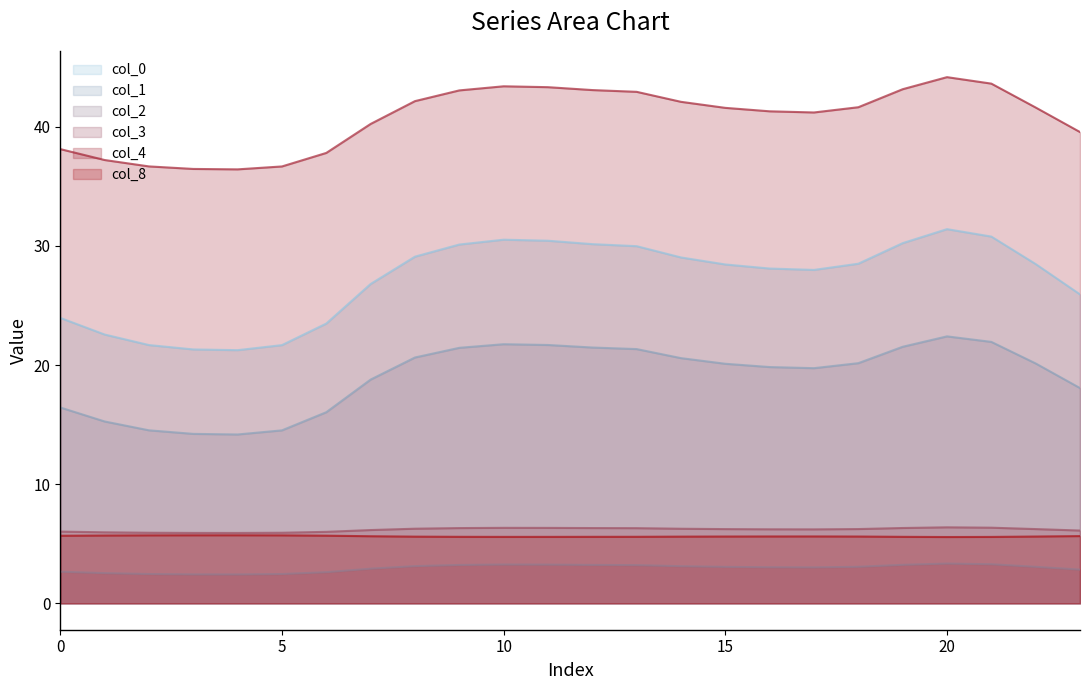

Which series has the largest total across all categories?

col_4